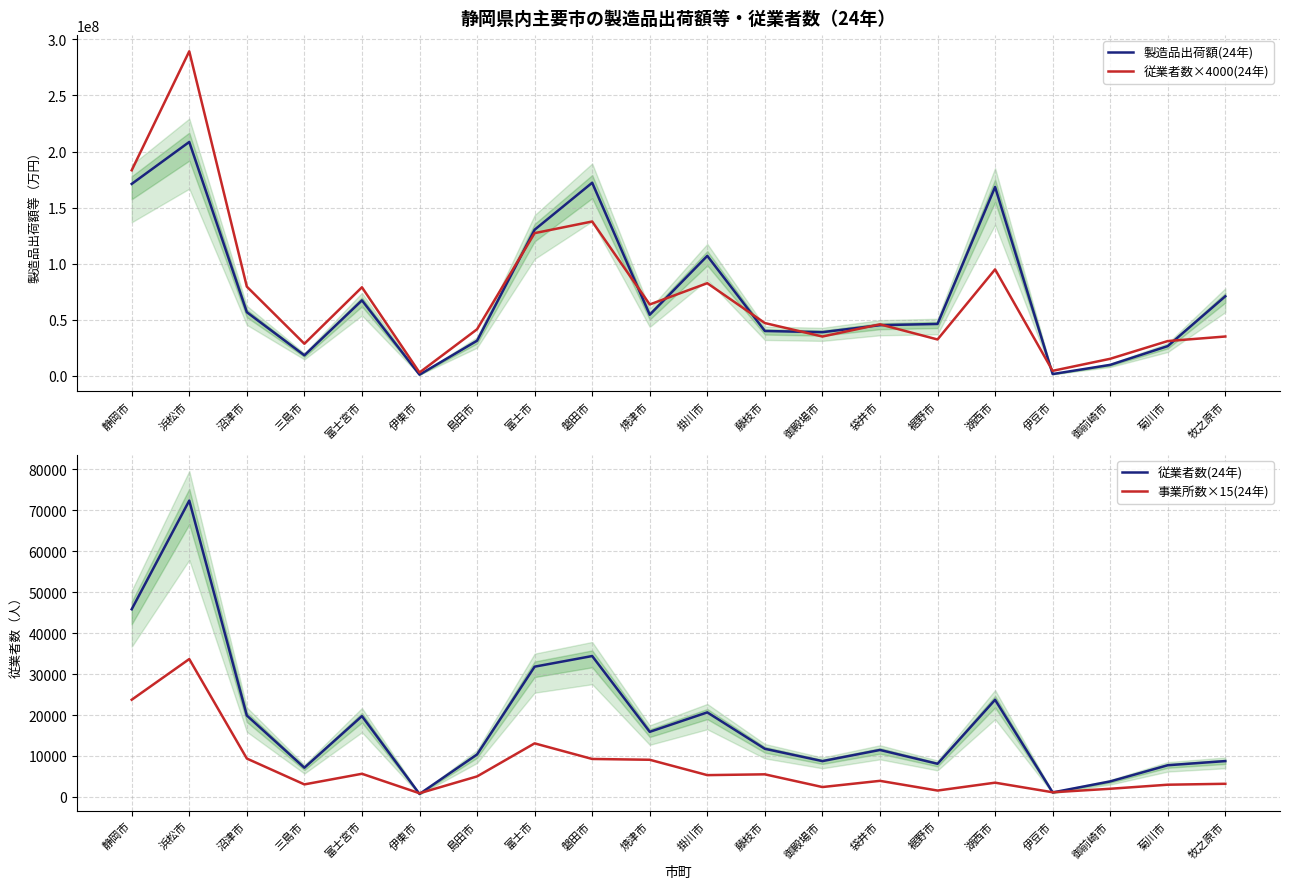

What is the difference between the second highest and minimum values in the 従業者数(24年) series?

45097